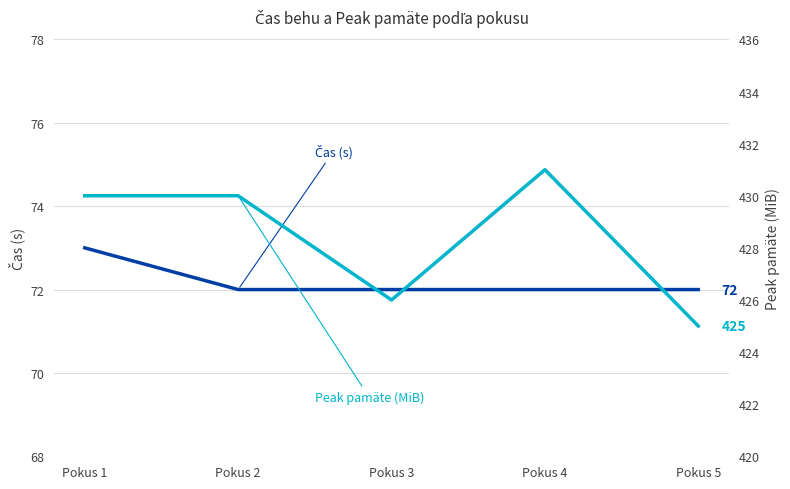

True or false: Peak pamäte (MiB) and Čas (s) cross at least once.

False